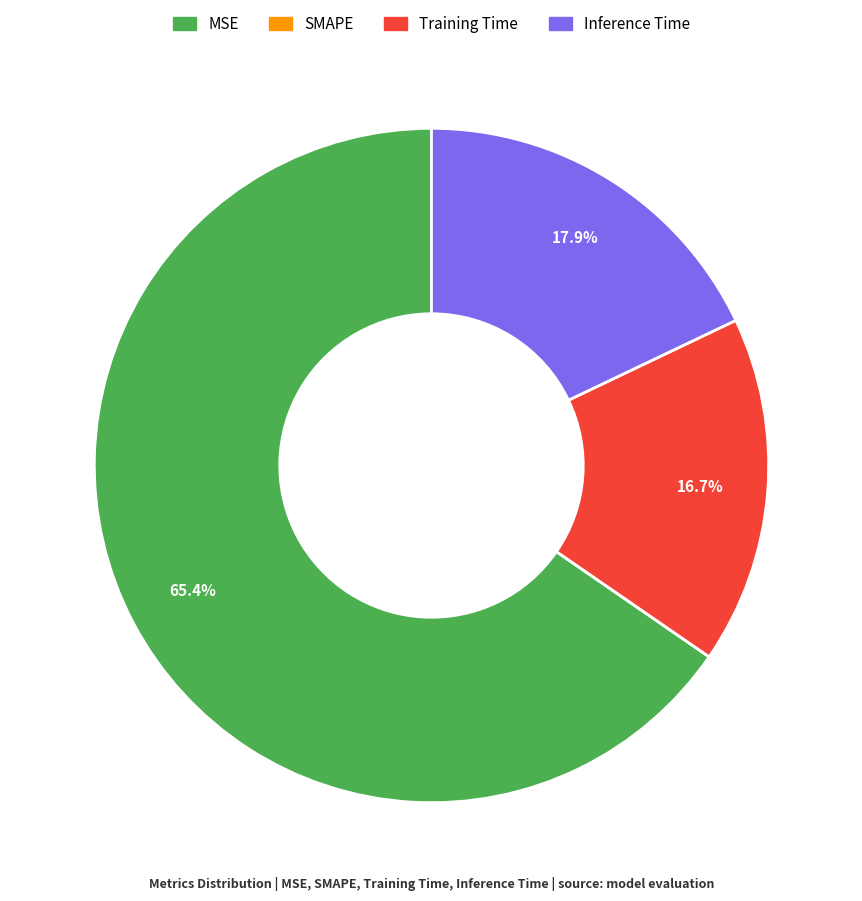

What is the largest slice in the pie chart?

MSE